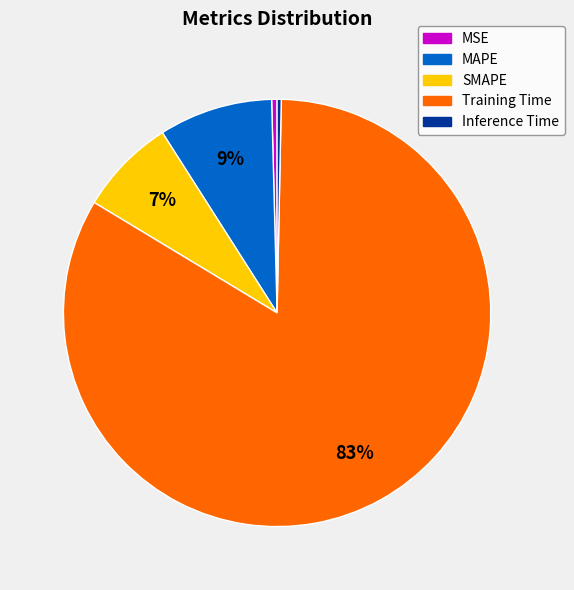

Which category has the biggest portion of the pie?

Training Time